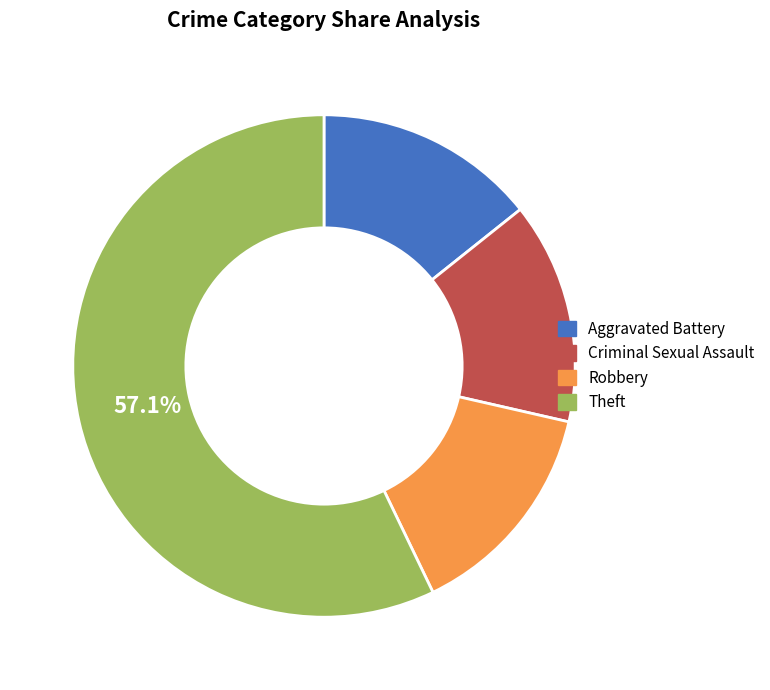

To the nearest percent, what portion does Robbery represent?

14%